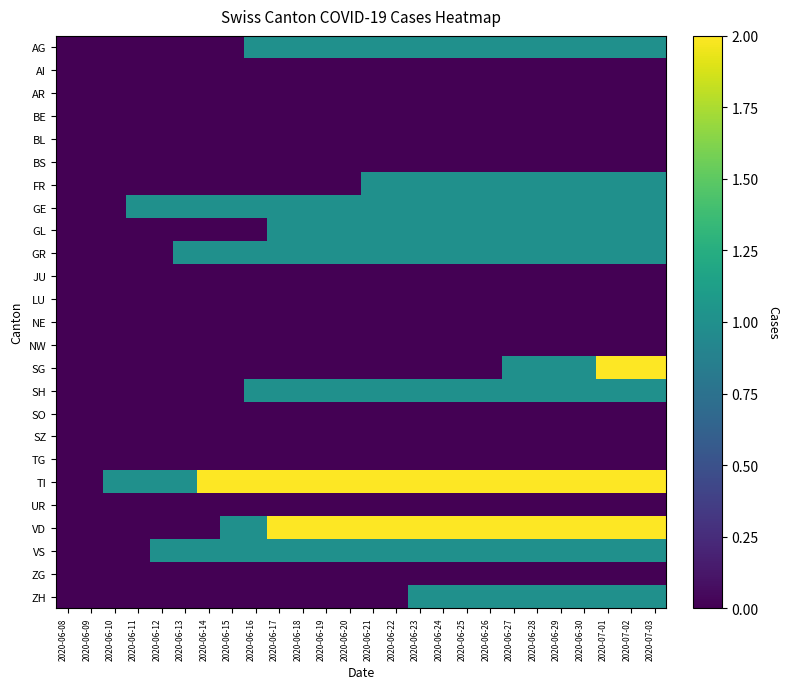

Reading left to right, transcribe all the data shown in this chart.

AG: 2020-06-08=0	2020-06-09=0	2020-06-10=0	2020-06-11=0	2020-06-12=0	2020-06-13=0	2020-06-14=0	2020-06-15=0	2020-06-16=1	2020-06-17=1	2020-06-18=1	2020-06-19=1	2020-06-20=1	2020-06-21=1	2020-06-22=1	2020-06-23=1	2020-06-24=1	2020-06-25=1	2020-06-26=1	2020-06-27=1	2020-06-28=1	2020-06-29=1	2020-06-30=1	2020-07-01=1	2020-07-02=1	2020-07-03=1
AI: 2020-06-08=0	2020-06-09=0	2020-06-10=0	2020-06-11=0	2020-06-12=0	2020-06-13=0	2020-06-14=0	2020-06-15=0	2020-06-16=0	2020-06-17=0	2020-06-18=0	2020-06-19=0	2020-06-20=0	2020-06-21=0	2020-06-22=0	2020-06-23=0	2020-06-24=0	2020-06-25=0	2020-06-26=0	2020-06-27=0	2020-06-28=0	2020-06-29=0	2020-06-30=0	2020-07-01=0	2020-07-02=0	2020-07-03=0
AR: 2020-06-08=0	2020-06-09=0	2020-06-10=0	2020-06-11=0	2020-06-12=0	2020-06-13=0	2020-06-14=0	2020-06-15=0	2020-06-16=0	2020-06-17=0	2020-06-18=0	2020-06-19=0	2020-06-20=0	2020-06-21=0	2020-06-22=0	2020-06-23=0	2020-06-24=0	2020-06-25=0	2020-06-26=0	2020-06-27=0	2020-06-28=0	2020-06-29=0	2020-06-30=0	2020-07-01=0	2020-07-02=0	2020-07-03=0
BE: 2020-06-08=0	2020-06-09=0	2020-06-10=0	2020-06-11=0	2020-06-12=0	2020-06-13=0	2020-06-14=0	2020-06-15=0	2020-06-16=0	2020-06-17=0	2020-06-18=0	2020-06-19=0	2020-06-20=0	2020-06-21=0	2020-06-22=0	2020-06-23=0	2020-06-24=0	2020-06-25=0	2020-06-26=0	2020-06-27=0	2020-06-28=0	2020-06-29=0	2020-06-30=0	2020-07-01=0	2020-07-02=0	2020-07-03=0
BL: 2020-06-08=0	2020-06-09=0	2020-06-10=0	2020-06-11=0	2020-06-12=0	2020-06-13=0	2020-06-14=0	2020-06-15=0	2020-06-16=0	2020-06-17=0	2020-06-18=0	2020-06-19=0	2020-06-20=0	2020-06-21=0	2020-06-22=0	2020-06-23=0	2020-06-24=0	2020-06-25=0	2020-06-26=0	2020-06-27=0	2020-06-28=0	2020-06-29=0	2020-06-30=0	2020-07-01=0	2020-07-02=0	2020-07-03=0
BS: 2020-06-08=0	2020-06-09=0	2020-06-10=0	2020-06-11=0	2020-06-12=0	2020-06-13=0	2020-06-14=0	2020-06-15=0	2020-06-16=0	2020-06-17=0	2020-06-18=0	2020-06-19=0	2020-06-20=0	2020-06-21=0	2020-06-22=0	2020-06-23=0	2020-06-24=0	2020-06-25=0	2020-06-26=0	2020-06-27=0	2020-06-28=0	2020-06-29=0	2020-06-30=0	2020-07-01=0	2020-07-02=0	2020-07-03=0
FR: 2020-06-08=0	2020-06-09=0	2020-06-10=0	2020-06-11=0	2020-06-12=0	2020-06-13=0	2020-06-14=0	2020-06-15=0	2020-06-16=0	2020-06-17=0	2020-06-18=0	2020-06-19=0	2020-06-20=0	2020-06-21=1	2020-06-22=1	2020-06-23=1	2020-06-24=1	2020-06-25=1	2020-06-26=1	2020-06-27=1	2020-06-28=1	2020-06-29=1	2020-06-30=1	2020-07-01=1	2020-07-02=1	2020-07-03=1
GE: 2020-06-08=0	2020-06-09=0	2020-06-10=0	2020-06-11=1	2020-06-12=1	2020-06-13=1	2020-06-14=1	2020-06-15=1	2020-06-16=1	2020-06-17=1	2020-06-18=1	2020-06-19=1	2020-06-20=1	2020-06-21=1	2020-06-22=1	2020-06-23=1	2020-06-24=1	2020-06-25=1	2020-06-26=1	2020-06-27=1	2020-06-28=1	2020-06-29=1	2020-06-30=1	2020-07-01=1	2020-07-02=1	2020-07-03=1
GL: 2020-06-08=0	2020-06-09=0	2020-06-10=0	2020-06-11=0	2020-06-12=0	2020-06-13=0	2020-06-14=0	2020-06-15=0	2020-06-16=0	2020-06-17=1	2020-06-18=1	2020-06-19=1	2020-06-20=1	2020-06-21=1	2020-06-22=1	2020-06-23=1	2020-06-24=1	2020-06-25=1	2020-06-26=1	2020-06-27=1	2020-06-28=1	2020-06-29=1	2020-06-30=1	2020-07-01=1	2020-07-02=1	2020-07-03=1
GR: 2020-06-08=0	2020-06-09=0	2020-06-10=0	2020-06-11=0	2020-06-12=0	2020-06-13=1	2020-06-14=1	2020-06-15=1	2020-06-16=1	2020-06-17=1	2020-06-18=1	2020-06-19=1	2020-06-20=1	2020-06-21=1	2020-06-22=1	2020-06-23=1	2020-06-24=1	2020-06-25=1	2020-06-26=1	2020-06-27=1	2020-06-28=1	2020-06-29=1	2020-06-30=1	2020-07-01=1	2020-07-02=1	2020-07-03=1
JU: 2020-06-08=0	2020-06-09=0	2020-06-10=0	2020-06-11=0	2020-06-12=0	2020-06-13=0	2020-06-14=0	2020-06-15=0	2020-06-16=0	2020-06-17=0	2020-06-18=0	2020-06-19=0	2020-06-20=0	2020-06-21=0	2020-06-22=0	2020-06-23=0	2020-06-24=0	2020-06-25=0	2020-06-26=0	2020-06-27=0	2020-06-28=0	2020-06-29=0	2020-06-30=0	2020-07-01=0	2020-07-02=0	2020-07-03=0
LU: 2020-06-08=0	2020-06-09=0	2020-06-10=0	2020-06-11=0	2020-06-12=0	2020-06-13=0	2020-06-14=0	2020-06-15=0	2020-06-16=0	2020-06-17=0	2020-06-18=0	2020-06-19=0	2020-06-20=0	2020-06-21=0	2020-06-22=0	2020-06-23=0	2020-06-24=0	2020-06-25=0	2020-06-26=0	2020-06-27=0	2020-06-28=0	2020-06-29=0	2020-06-30=0	2020-07-01=0	2020-07-02=0	2020-07-03=0
NE: 2020-06-08=0	2020-06-09=0	2020-06-10=0	2020-06-11=0	2020-06-12=0	2020-06-13=0	2020-06-14=0	2020-06-15=0	2020-06-16=0	2020-06-17=0	2020-06-18=0	2020-06-19=0	2020-06-20=0	2020-06-21=0	2020-06-22=0	2020-06-23=0	2020-06-24=0	2020-06-25=0	2020-06-26=0	2020-06-27=0	2020-06-28=0	2020-06-29=0	2020-06-30=0	2020-07-01=0	2020-07-02=0	2020-07-03=0
NW: 2020-06-08=0	2020-06-09=0	2020-06-10=0	2020-06-11=0	2020-06-12=0	2020-06-13=0	2020-06-14=0	2020-06-15=0	2020-06-16=0	2020-06-17=0	2020-06-18=0	2020-06-19=0	2020-06-20=0	2020-06-21=0	2020-06-22=0	2020-06-23=0	2020-06-24=0	2020-06-25=0	2020-06-26=0	2020-06-27=0	2020-06-28=0	2020-06-29=0	2020-06-30=0	2020-07-01=0	2020-07-02=0	2020-07-03=0
SG: 2020-06-08=0	2020-06-09=0	2020-06-10=0	2020-06-11=0	2020-06-12=0	2020-06-13=0	2020-06-14=0	2020-06-15=0	2020-06-16=0	2020-06-17=0	2020-06-18=0	2020-06-19=0	2020-06-20=0	2020-06-21=0	2020-06-22=0	2020-06-23=0	2020-06-24=0	2020-06-25=0	2020-06-26=0	2020-06-27=1	2020-06-28=1	2020-06-29=1	2020-06-30=1	2020-07-01=2	2020-07-02=2	2020-07-03=2
SH: 2020-06-08=0	2020-06-09=0	2020-06-10=0	2020-06-11=0	2020-06-12=0	2020-06-13=0	2020-06-14=0	2020-06-15=0	2020-06-16=1	2020-06-17=1	2020-06-18=1	2020-06-19=1	2020-06-20=1	2020-06-21=1	2020-06-22=1	2020-06-23=1	2020-06-24=1	2020-06-25=1	2020-06-26=1	2020-06-27=1	2020-06-28=1	2020-06-29=1	2020-06-30=1	2020-07-01=1	2020-07-02=1	2020-07-03=1
SO: 2020-06-08=0	2020-06-09=0	2020-06-10=0	2020-06-11=0	2020-06-12=0	2020-06-13=0	2020-06-14=0	2020-06-15=0	2020-06-16=0	2020-06-17=0	2020-06-18=0	2020-06-19=0	2020-06-20=0	2020-06-21=0	2020-06-22=0	2020-06-23=0	2020-06-24=0	2020-06-25=0	2020-06-26=0	2020-06-27=0	2020-06-28=0	2020-06-29=0	2020-06-30=0	2020-07-01=0	2020-07-02=0	2020-07-03=0
SZ: 2020-06-08=0	2020-06-09=0	2020-06-10=0	2020-06-11=0	2020-06-12=0	2020-06-13=0	2020-06-14=0	2020-06-15=0	2020-06-16=0	2020-06-17=0	2020-06-18=0	2020-06-19=0	2020-06-20=0	2020-06-21=0	2020-06-22=0	2020-06-23=0	2020-06-24=0	2020-06-25=0	2020-06-26=0	2020-06-27=0	2020-06-28=0	2020-06-29=0	2020-06-30=0	2020-07-01=0	2020-07-02=0	2020-07-03=0
TG: 2020-06-08=0	2020-06-09=0	2020-06-10=0	2020-06-11=0	2020-06-12=0	2020-06-13=0	2020-06-14=0	2020-06-15=0	2020-06-16=0	2020-06-17=0	2020-06-18=0	2020-06-19=0	2020-06-20=0	2020-06-21=0	2020-06-22=0	2020-06-23=0	2020-06-24=0	2020-06-25=0	2020-06-26=0	2020-06-27=0	2020-06-28=0	2020-06-29=0	2020-06-30=0	2020-07-01=0	2020-07-02=0	2020-07-03=0
TI: 2020-06-08=0	2020-06-09=0	2020-06-10=1	2020-06-11=1	2020-06-12=1	2020-06-13=1	2020-06-14=2	2020-06-15=2	2020-06-16=2	2020-06-17=2	2020-06-18=2	2020-06-19=2	2020-06-20=2	2020-06-21=2	2020-06-22=2	2020-06-23=2	2020-06-24=2	2020-06-25=2	2020-06-26=2	2020-06-27=2	2020-06-28=2	2020-06-29=2	2020-06-30=2	2020-07-01=2	2020-07-02=2	2020-07-03=2
UR: 2020-06-08=0	2020-06-09=0	2020-06-10=0	2020-06-11=0	2020-06-12=0	2020-06-13=0	2020-06-14=0	2020-06-15=0	2020-06-16=0	2020-06-17=0	2020-06-18=0	2020-06-19=0	2020-06-20=0	2020-06-21=0	2020-06-22=0	2020-06-23=0	2020-06-24=0	2020-06-25=0	2020-06-26=0	2020-06-27=0	2020-06-28=0	2020-06-29=0	2020-06-30=0	2020-07-01=0	2020-07-02=0	2020-07-03=0
VD: 2020-06-08=0	2020-06-09=0	2020-06-10=0	2020-06-11=0	2020-06-12=0	2020-06-13=0	2020-06-14=0	2020-06-15=1	2020-06-16=1	2020-06-17=2	2020-06-18=2	2020-06-19=2	2020-06-20=2	2020-06-21=2	2020-06-22=2	2020-06-23=2	2020-06-24=2	2020-06-25=2	2020-06-26=2	2020-06-27=2	2020-06-28=2	2020-06-29=2	2020-06-30=2	2020-07-01=2	2020-07-02=2	2020-07-03=2
VS: 2020-06-08=0	2020-06-09=0	2020-06-10=0	2020-06-11=0	2020-06-12=1	2020-06-13=1	2020-06-14=1	2020-06-15=1	2020-06-16=1	2020-06-17=1	2020-06-18=1	2020-06-19=1	2020-06-20=1	2020-06-21=1	2020-06-22=1	2020-06-23=1	2020-06-24=1	2020-06-25=1	2020-06-26=1	2020-06-27=1	2020-06-28=1	2020-06-29=1	2020-06-30=1	2020-07-01=1	2020-07-02=1	2020-07-03=1
ZG: 2020-06-08=0	2020-06-09=0	2020-06-10=0	2020-06-11=0	2020-06-12=0	2020-06-13=0	2020-06-14=0	2020-06-15=0	2020-06-16=0	2020-06-17=0	2020-06-18=0	2020-06-19=0	2020-06-20=0	2020-06-21=0	2020-06-22=0	2020-06-23=0	2020-06-24=0	2020-06-25=0	2020-06-26=0	2020-06-27=0	2020-06-28=0	2020-06-29=0	2020-06-30=0	2020-07-01=0	2020-07-02=0	2020-07-03=0
ZH: 2020-06-08=0	2020-06-09=0	2020-06-10=0	2020-06-11=0	2020-06-12=0	2020-06-13=0	2020-06-14=0	2020-06-15=0	2020-06-16=0	2020-06-17=0	2020-06-18=0	2020-06-19=0	2020-06-20=0	2020-06-21=0	2020-06-22=0	2020-06-23=1	2020-06-24=1	2020-06-25=1	2020-06-26=1	2020-06-27=1	2020-06-28=1	2020-06-29=1	2020-06-30=1	2020-07-01=1	2020-07-02=1	2020-07-03=1